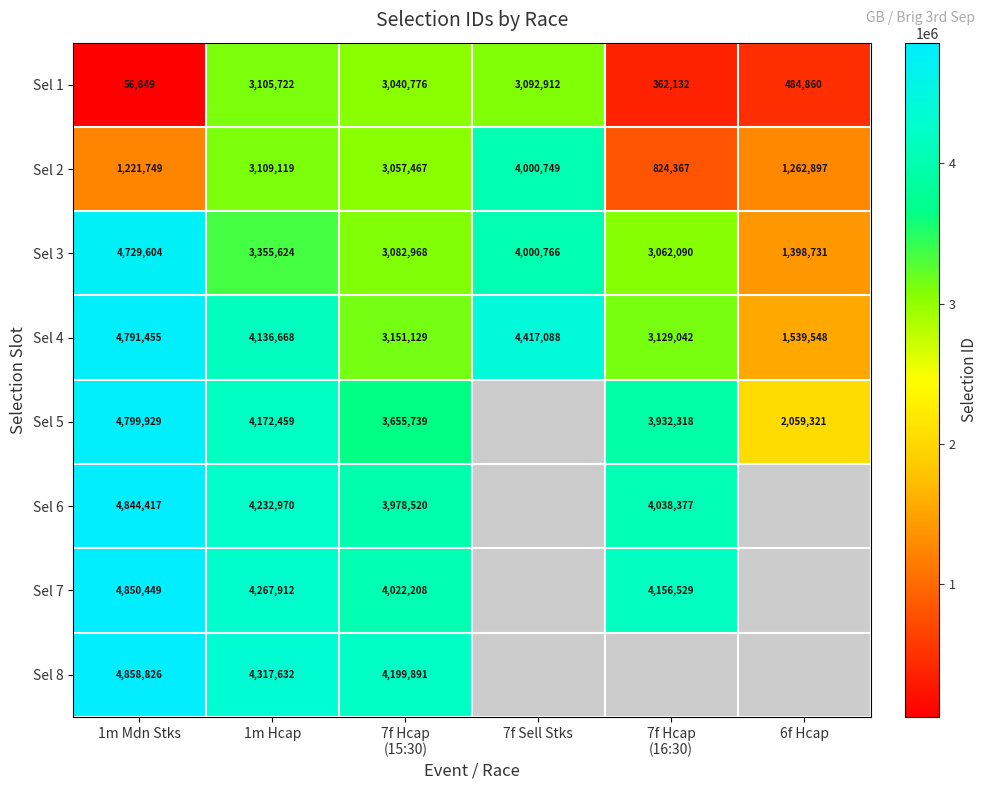

What is the difference between the maximum and second lowest values in the Sel 2 series?

2779000